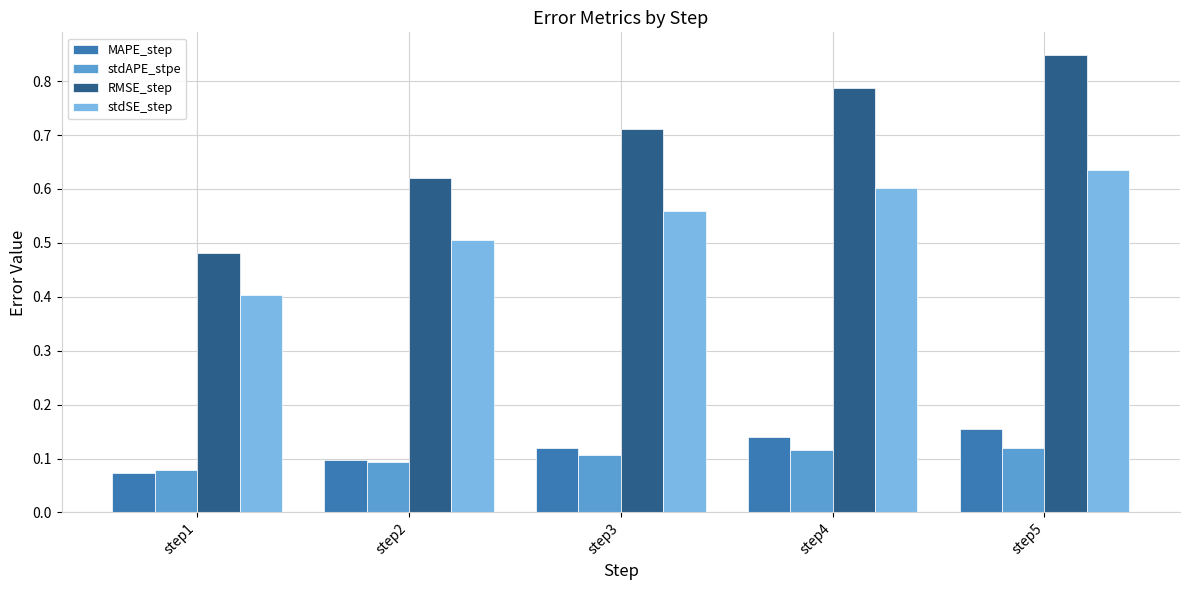

What are all the series names shown in the legend?

MAPE_step, stdAPE_stpe, RMSE_step, stdSE_step